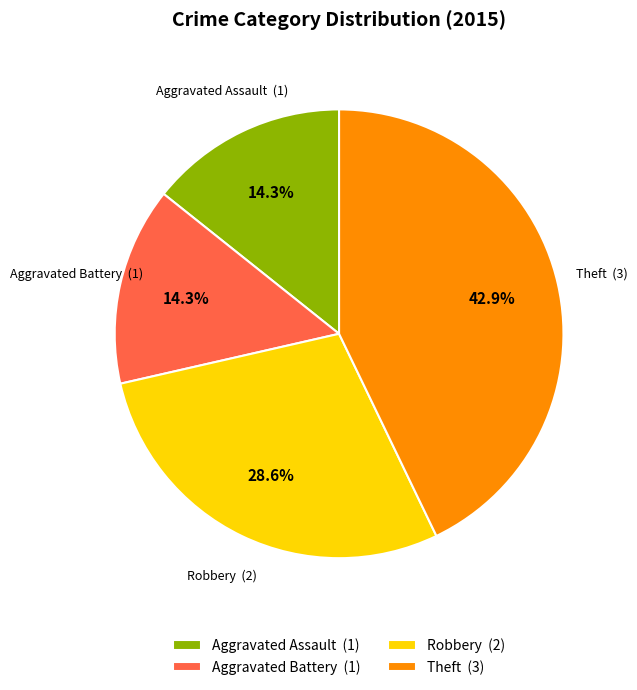

To the nearest percent, what percentage of the pie is Theft?

43%